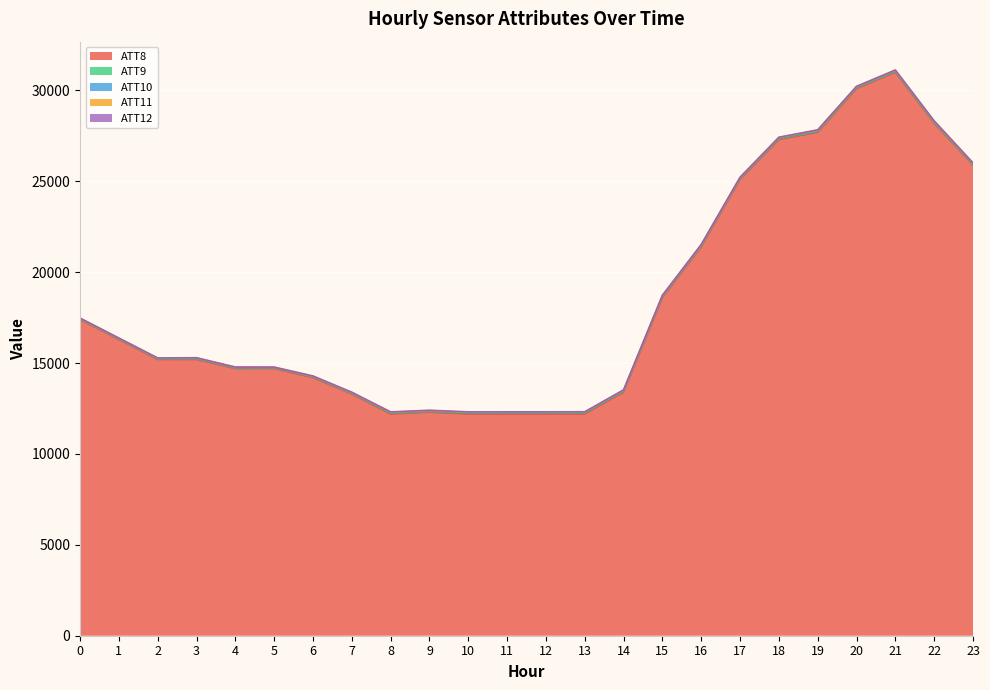

True or false: ATT9 and ATT11 cross at least once.

False